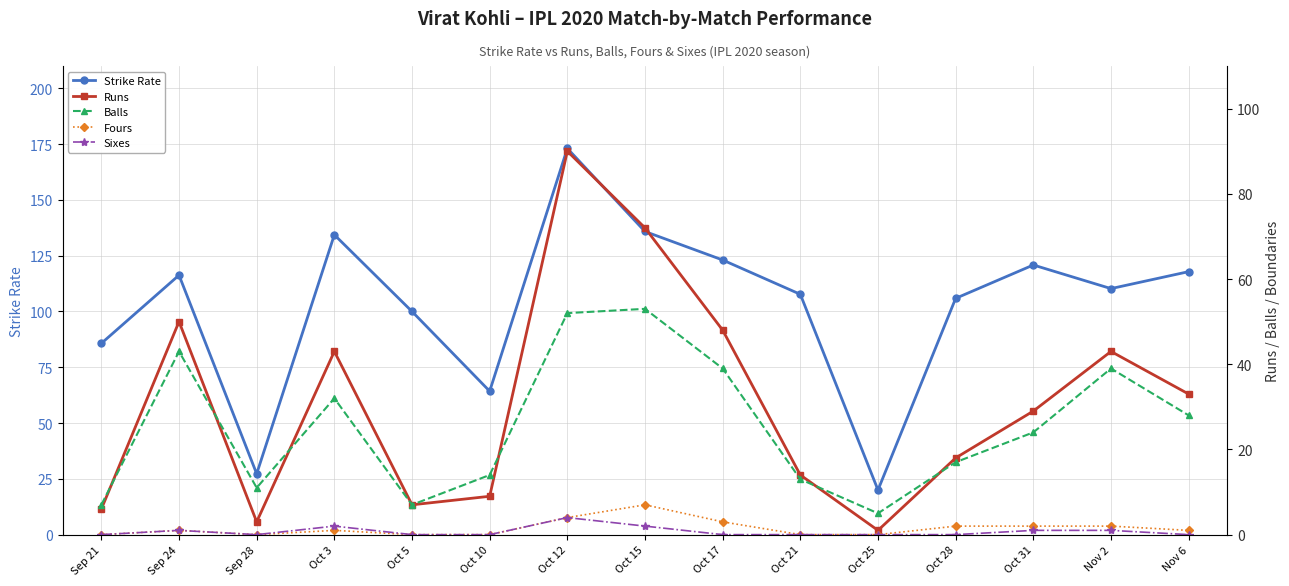

How many data points in Balls are less than 24?

7